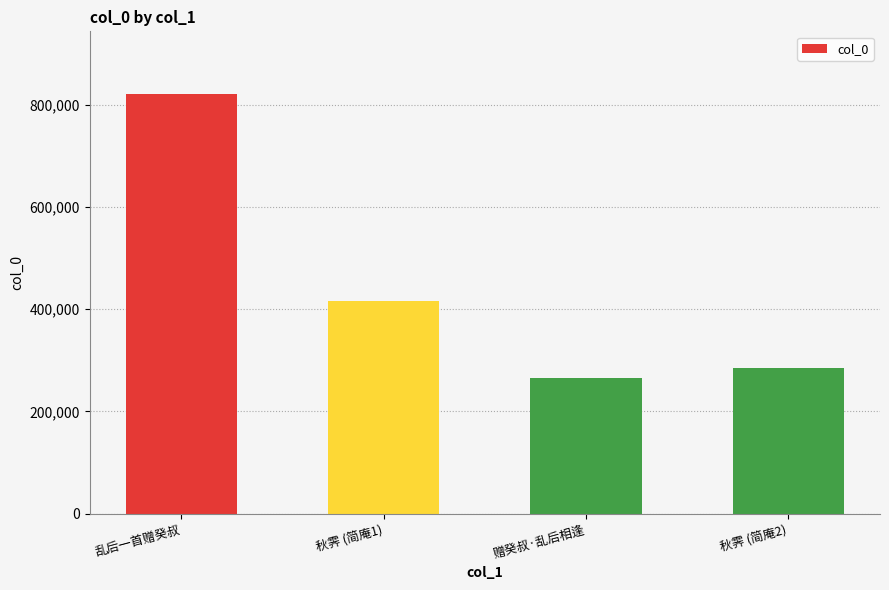

Which label corresponds to the smallest value in the chart?

赠癸叔·乱后相逢